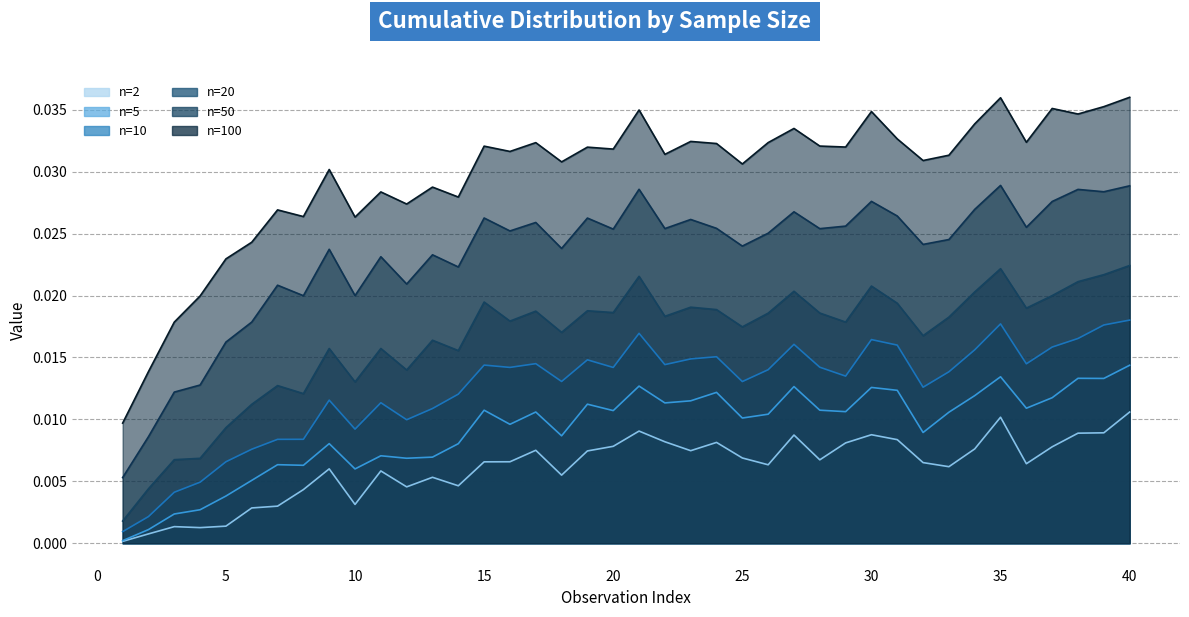

Rank the series at 40 from highest to lowest value.

n=100, n=50, n=20, n=10, n=5, n=2